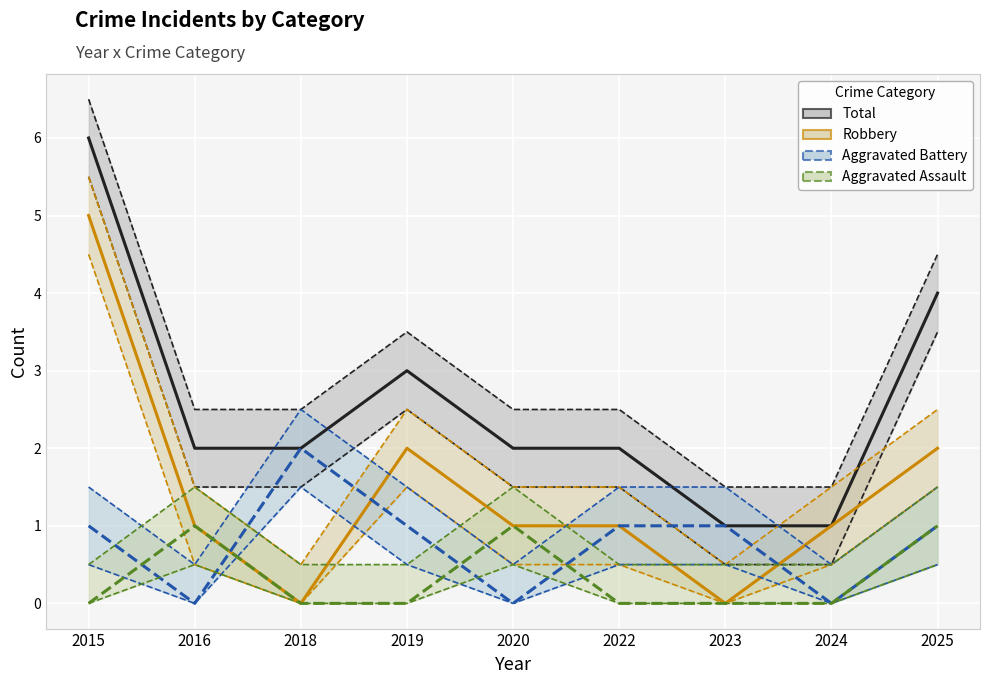

True or false: Robbery and Aggravated Battery intersect in this chart.

True